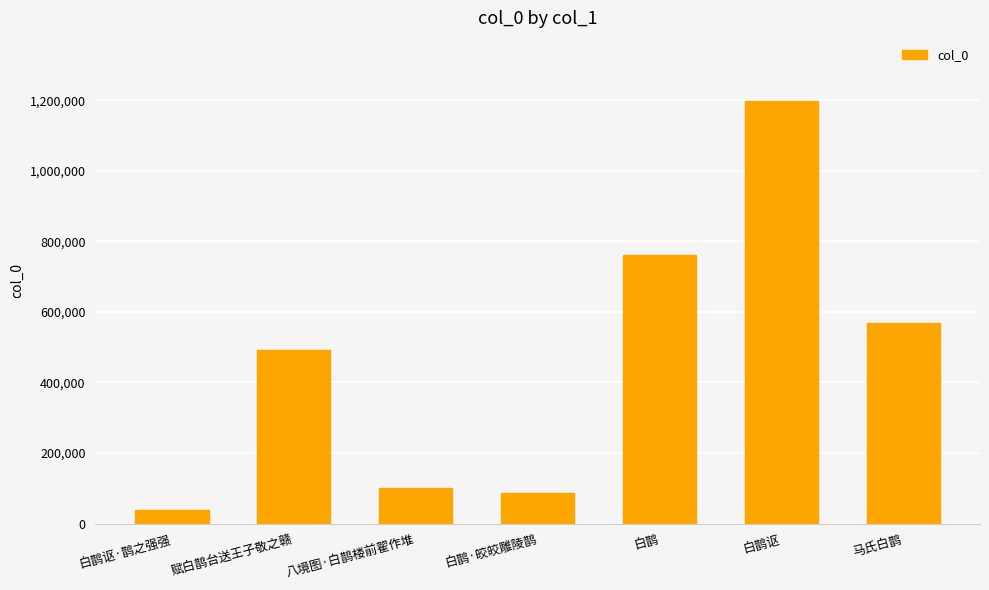

How many values are below 492327?

3